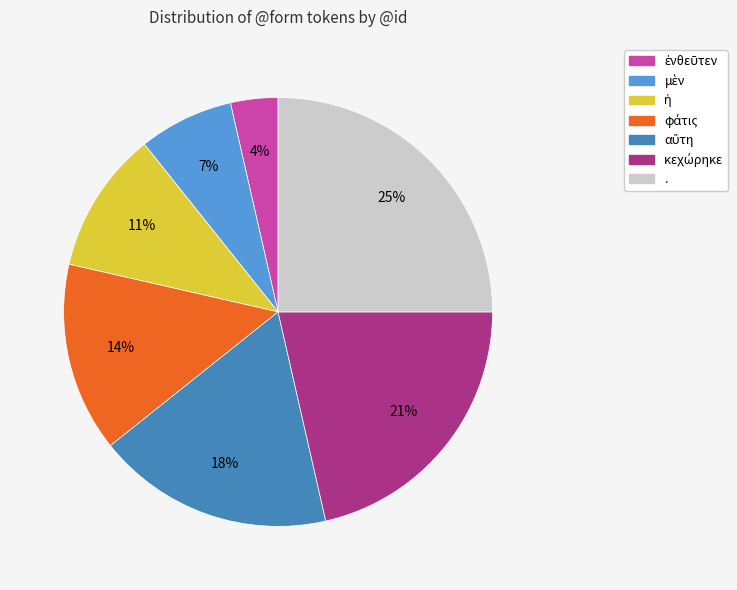

How many segments does this pie chart have?

7